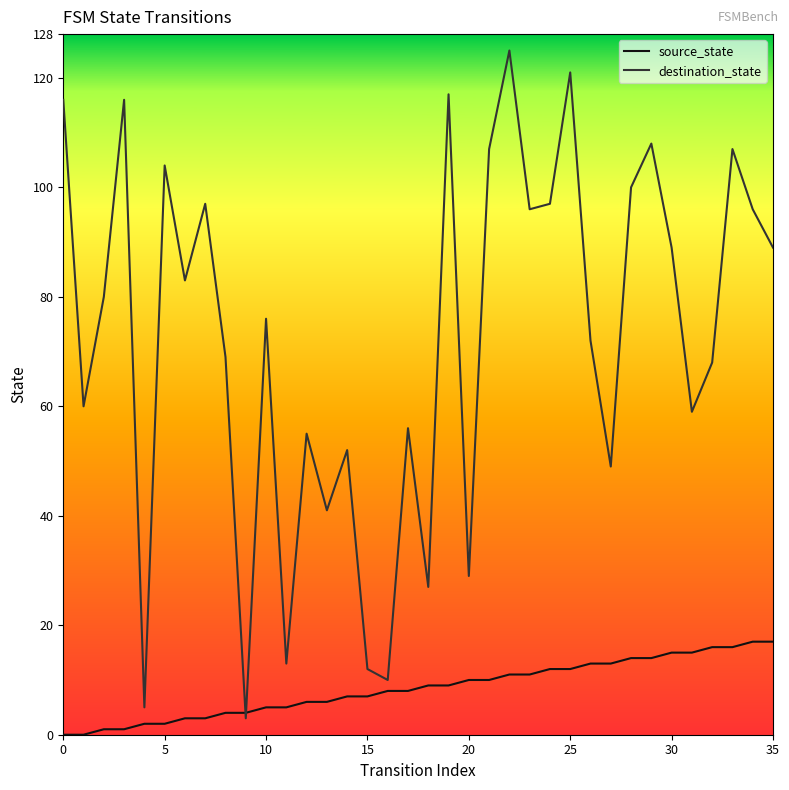

Reading left to right, list all the values displayed in this chart.

source_state: 0	0	1	1	2	2	3	3	4	4	5	5	6	6	7	7	8	8	9	9	10	10	11	11	12	12	13	13	14	14	15	15	16	16	17	17
destination_state: 116	60	80	116	5	104	83	97	69	3	76	13	55	41	52	12	10	56	27	117	29	107	125	96	97	121	72	49	100	108	89	59	68	107	96	89